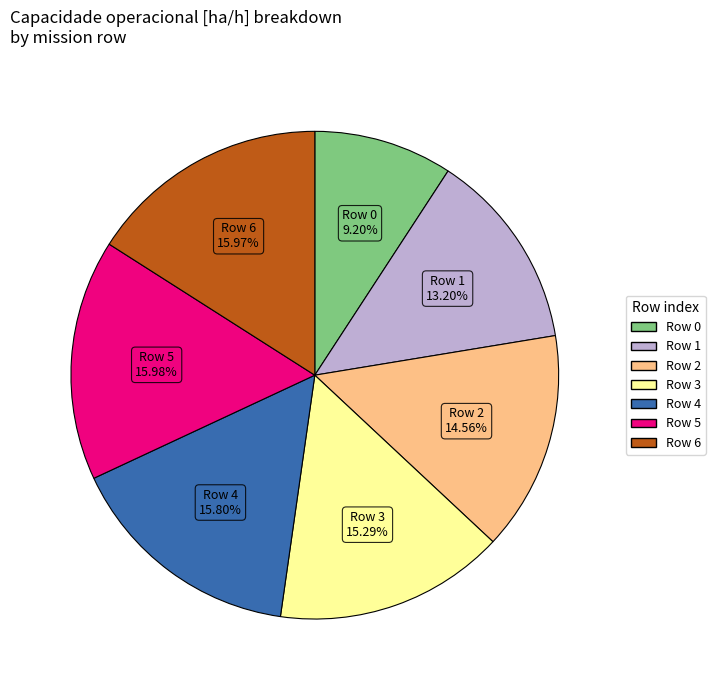

Is there any slice that represents more than half of the pie?

No